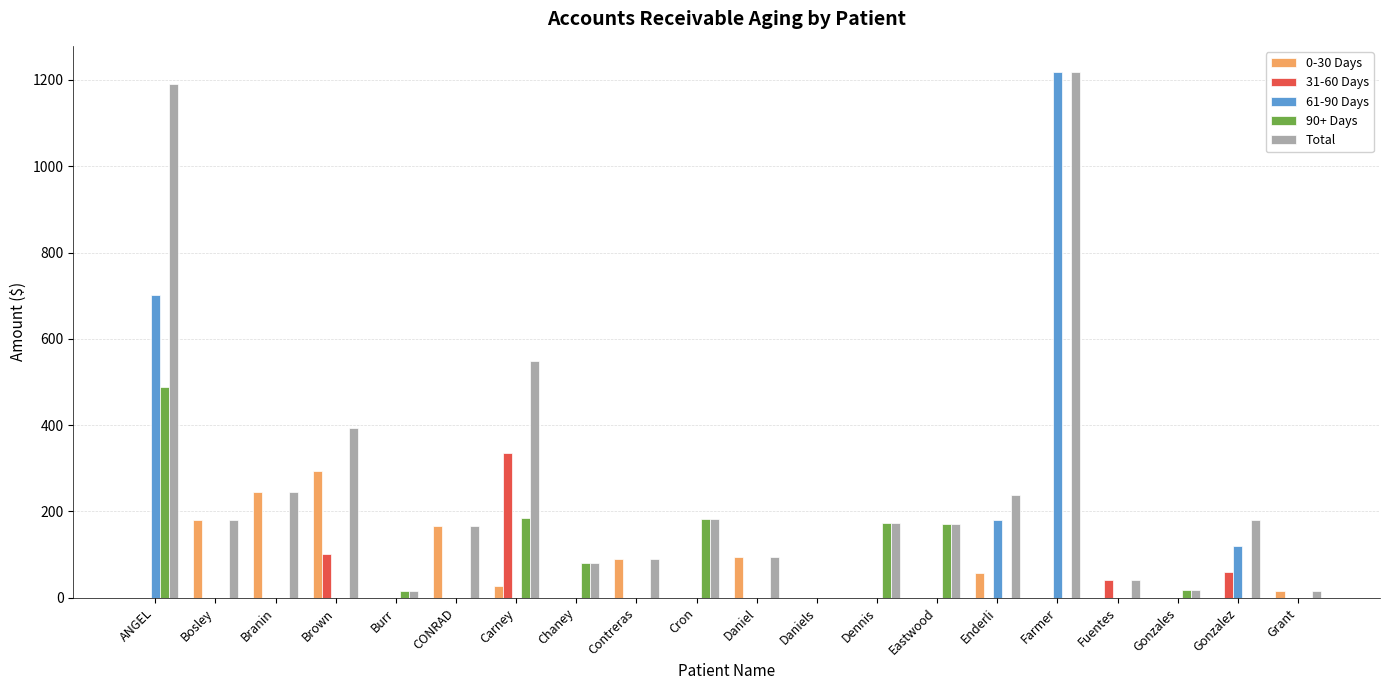

What value does the 0-30 Days series have at Branin?

245.6